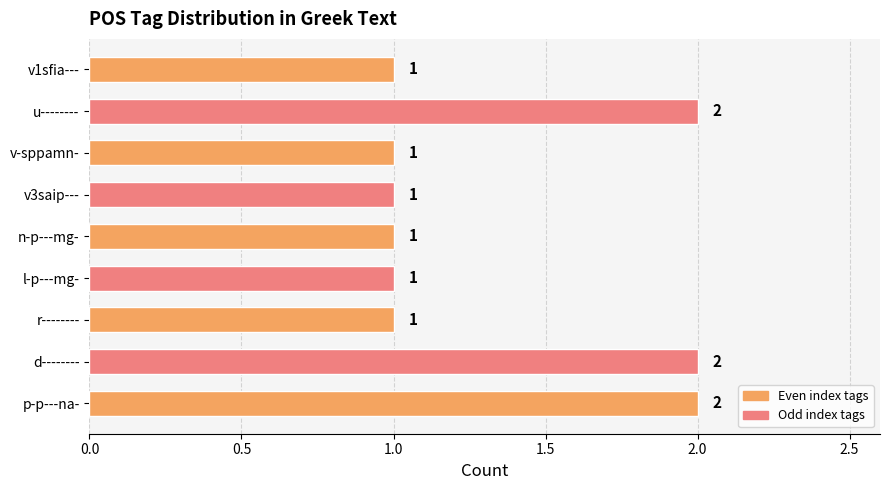

What is the sum of all values?

12